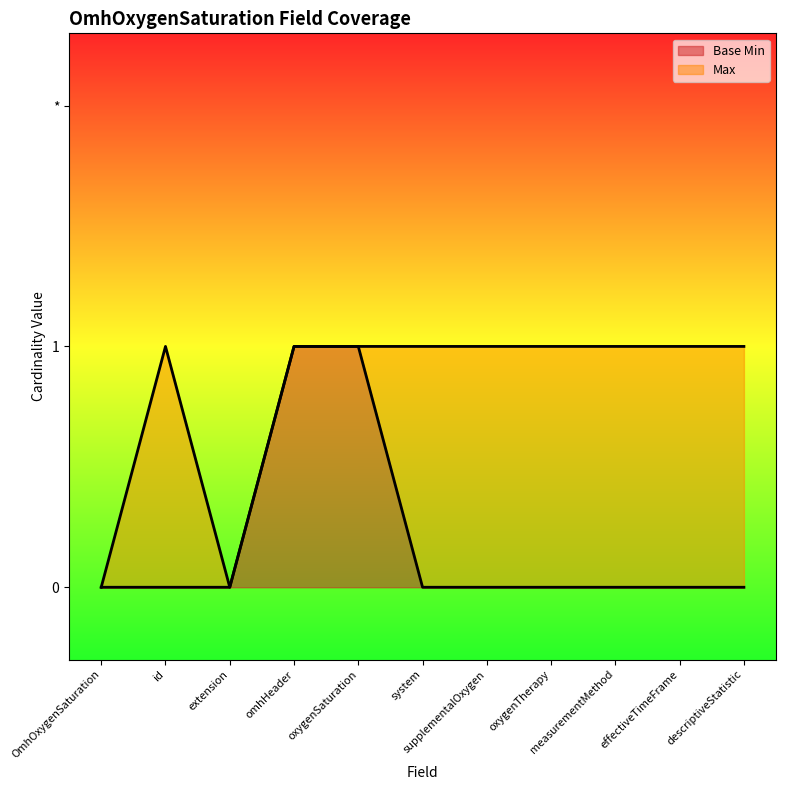

In Max, how many points are higher than both neighbors (excluding endpoints)?

1